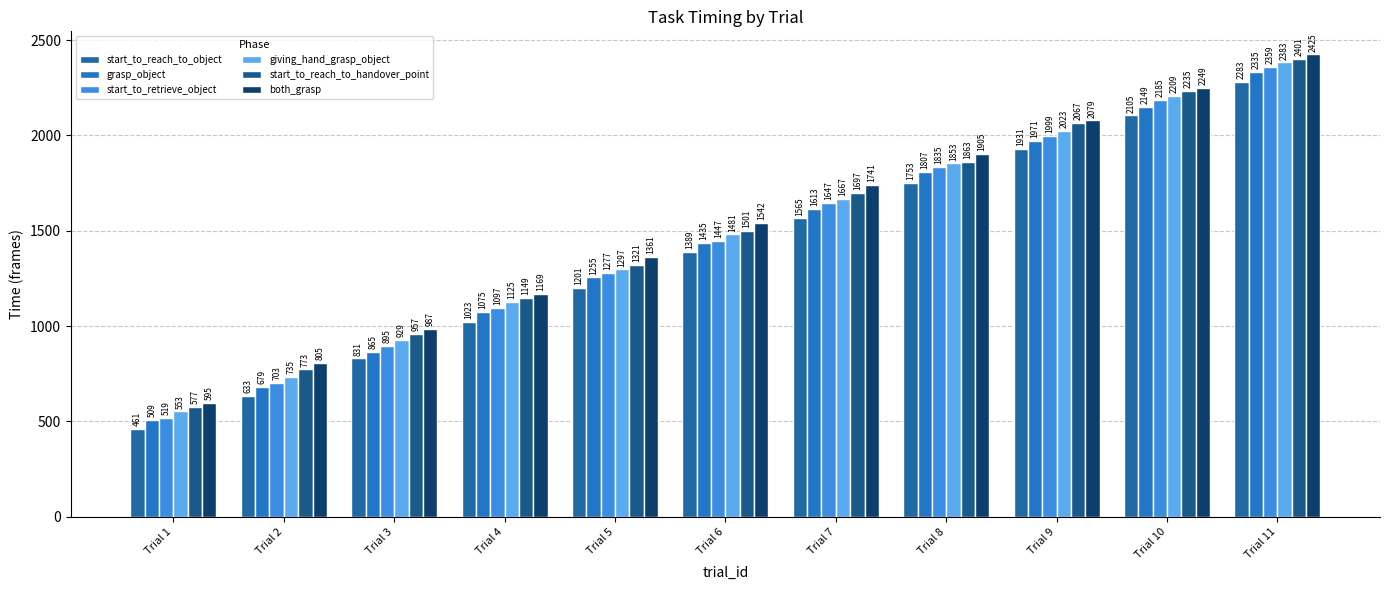

Reading right to left, what are all the values shown in this chart?

start_to_reach_to_object: Trial 11=2283	Trial 10=2105	Trial 9=1931	Trial 8=1753	Trial 7=1565	Trial 6=1389	Trial 5=1201	Trial 4=1023	Trial 3=831	Trial 2=633	Trial 1=461
grasp_object: Trial 11=2335	Trial 10=2149	Trial 9=1971	Trial 8=1807	Trial 7=1613	Trial 6=1435	Trial 5=1255	Trial 4=1075	Trial 3=865	Trial 2=679	Trial 1=509
start_to_retrieve_object: Trial 11=2359	Trial 10=2185	Trial 9=1999	Trial 8=1835	Trial 7=1647	Trial 6=1447	Trial 5=1277	Trial 4=1097	Trial 3=895	Trial 2=703	Trial 1=519
giving_hand_grasp_object: Trial 11=2383	Trial 10=2209	Trial 9=2023	Trial 8=1853	Trial 7=1667	Trial 6=1481	Trial 5=1297	Trial 4=1125	Trial 3=929	Trial 2=735	Trial 1=553
start_to_reach_to_handover_point: Trial 11=2401	Trial 10=2235	Trial 9=2067	Trial 8=1863	Trial 7=1697	Trial 6=1501	Trial 5=1321	Trial 4=1149	Trial 3=957	Trial 2=773	Trial 1=577
both_grasp: Trial 11=2425	Trial 10=2249	Trial 9=2079	Trial 8=1905	Trial 7=1741	Trial 6=1542	Trial 5=1361	Trial 4=1169	Trial 3=987	Trial 2=805	Trial 1=595